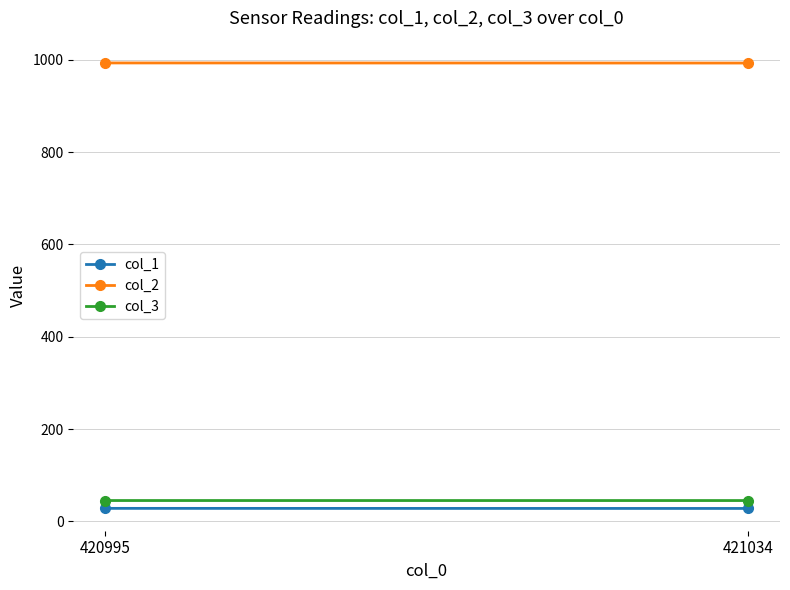

What is the sum of all col_2 values?

1986.0